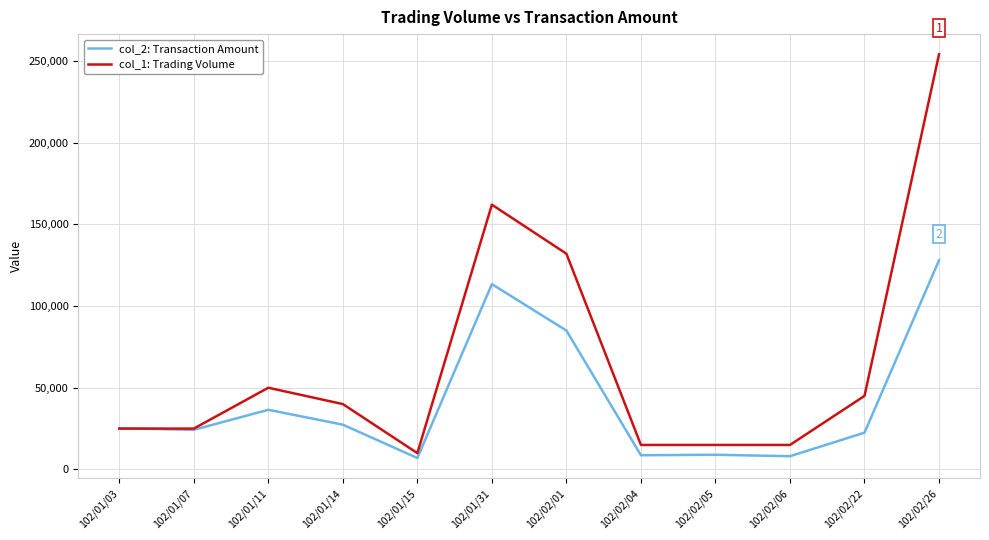

How many lines are shown in the chart?

2